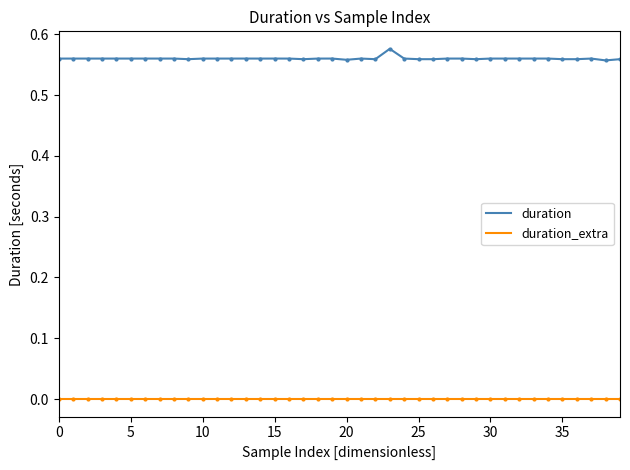

List the series in order of their peak value, lowest first.

duration_extra, duration